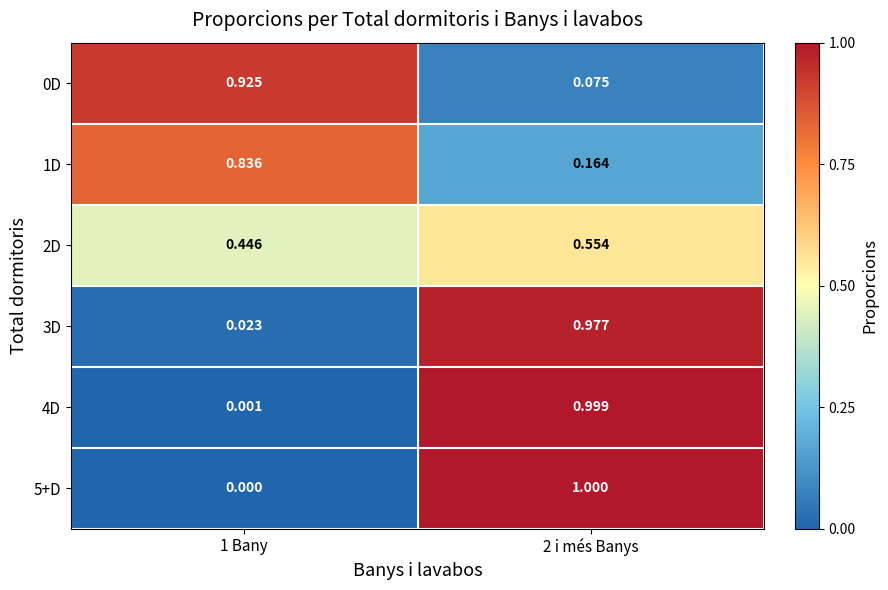

Is the value of 2D at 2 i més Banys greater than the value of 1D at 2 i més Banys?

Yes